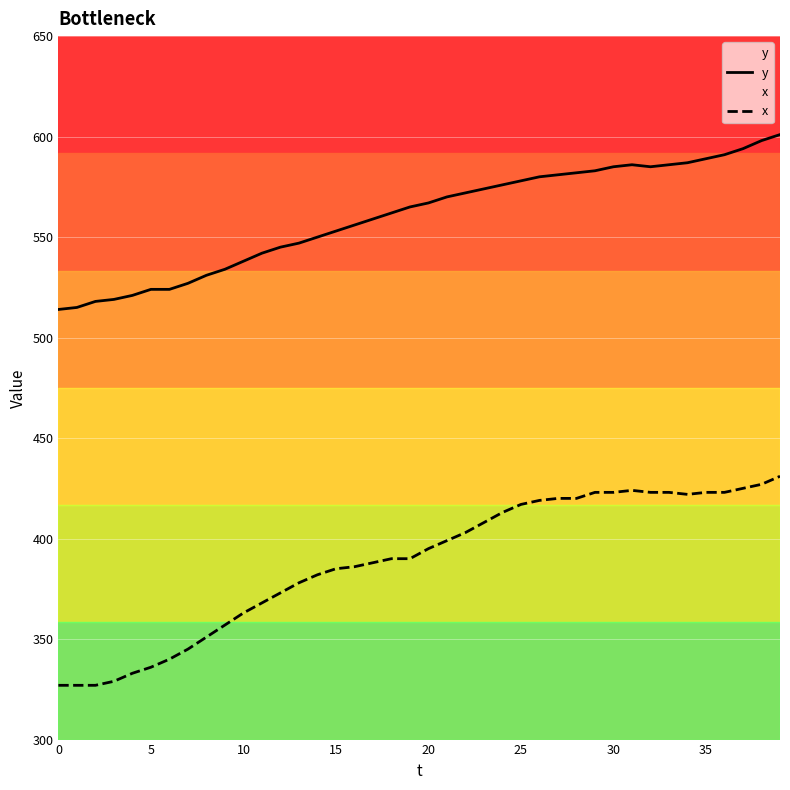

True or false: x and y cross at least once.

False